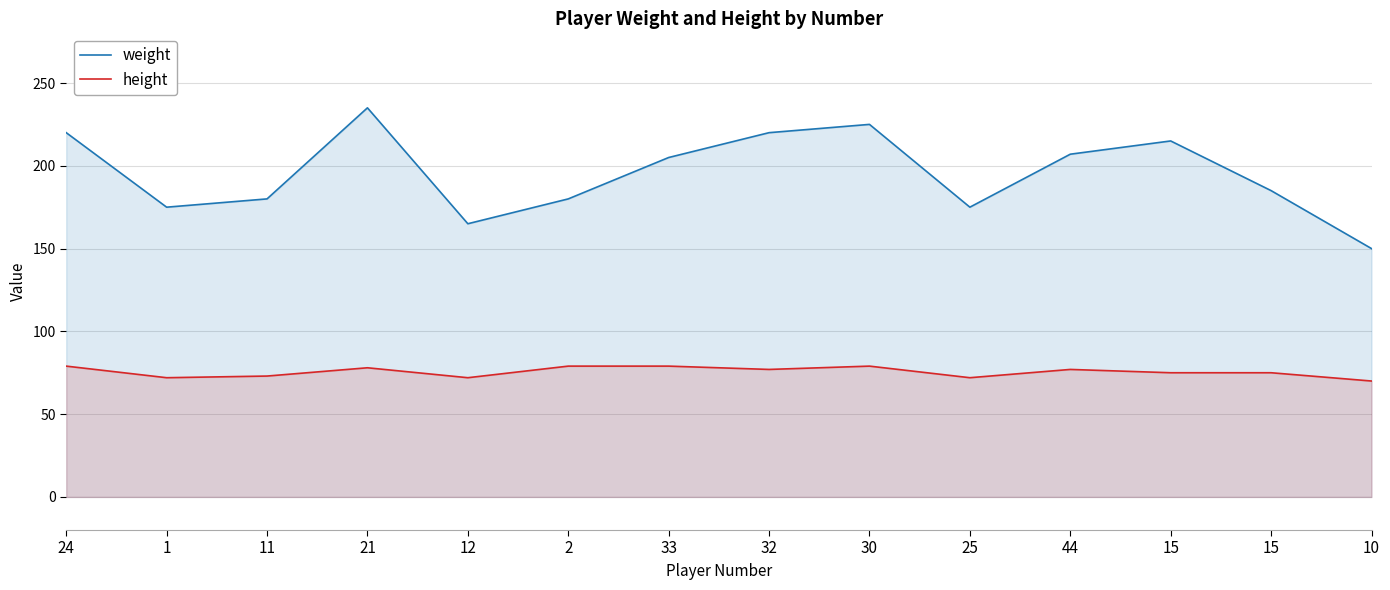

Where is height nearest to the value 74?

11